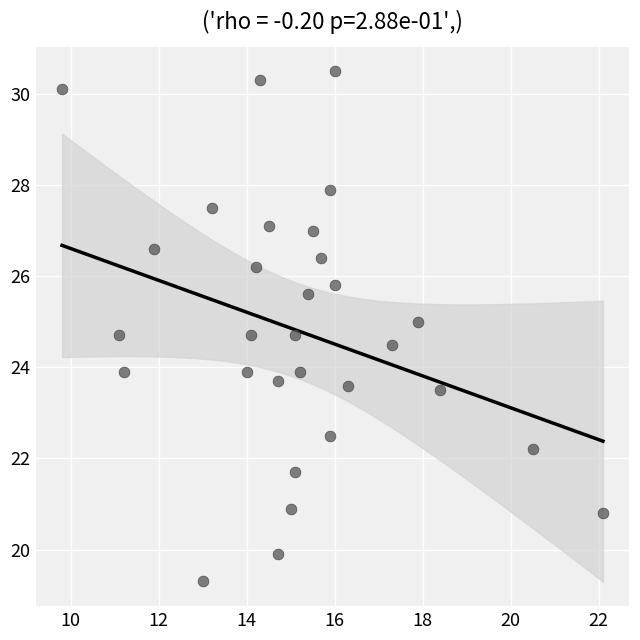

What is the range of X values (max minus min)?

12.3